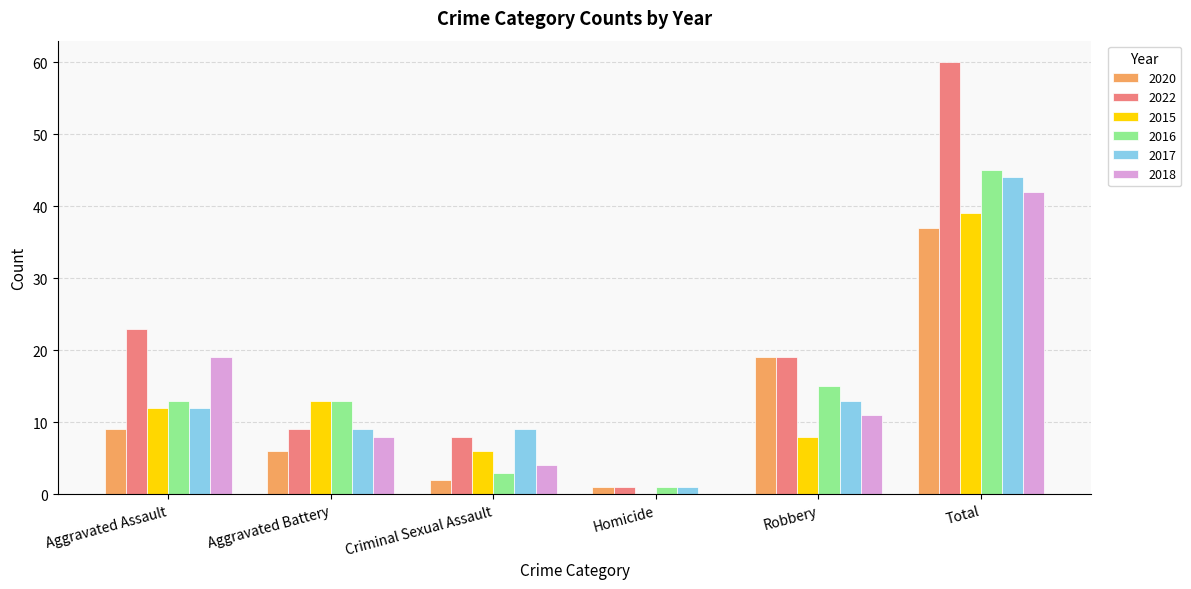

At which category is the sum across all series the highest?

Total